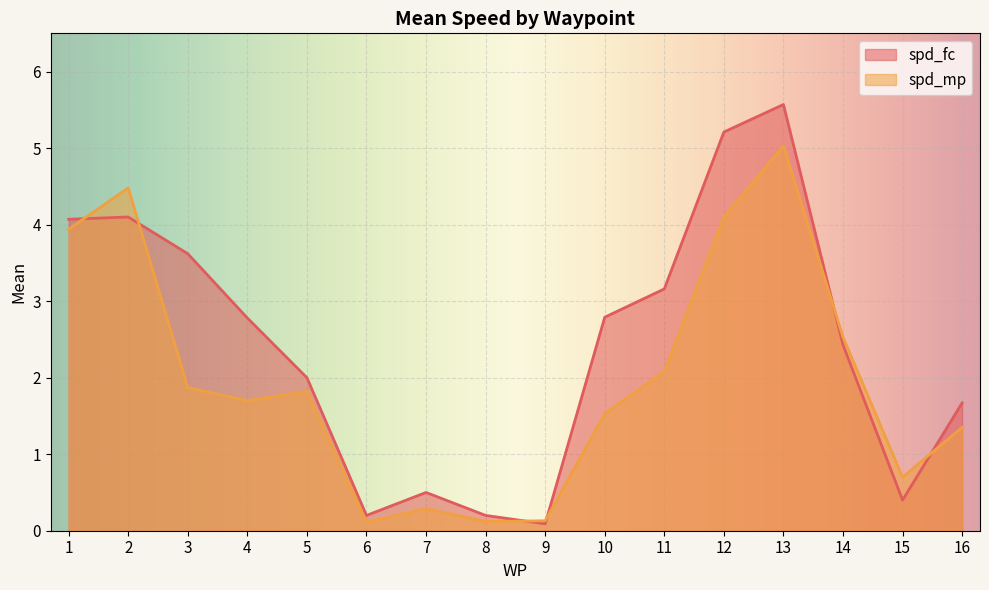

How many times do spd_mp and spd_fc cross each other?

6